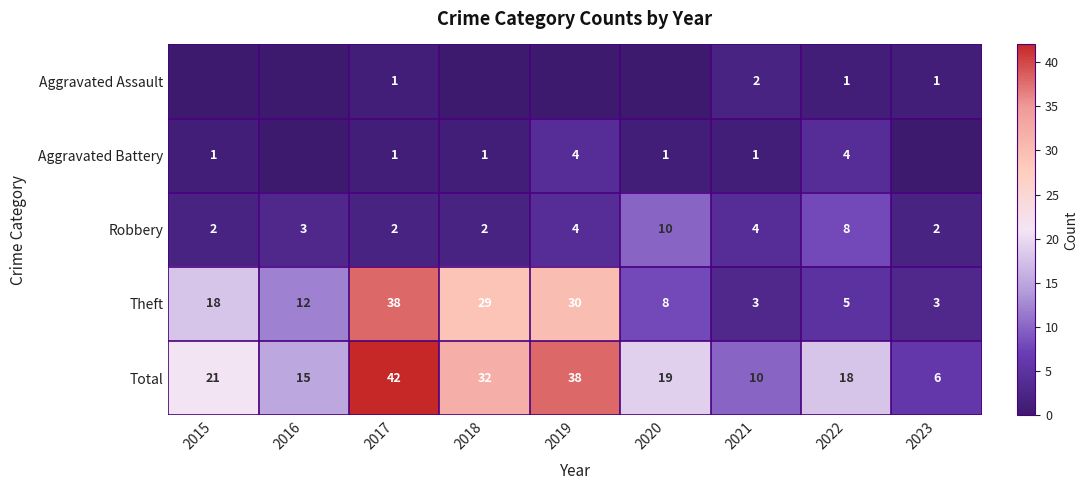

What is the maximum value for Robbery?

10